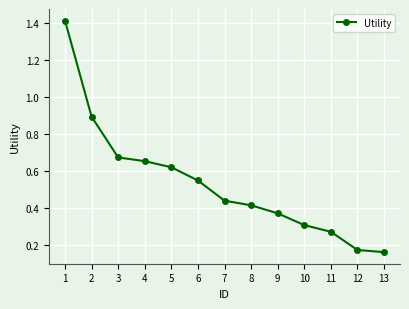

List the labels in order of value, smallest first.

13, 12, 11, 10, 9, 8, 7, 6, 5, 4, 3, 2, 1